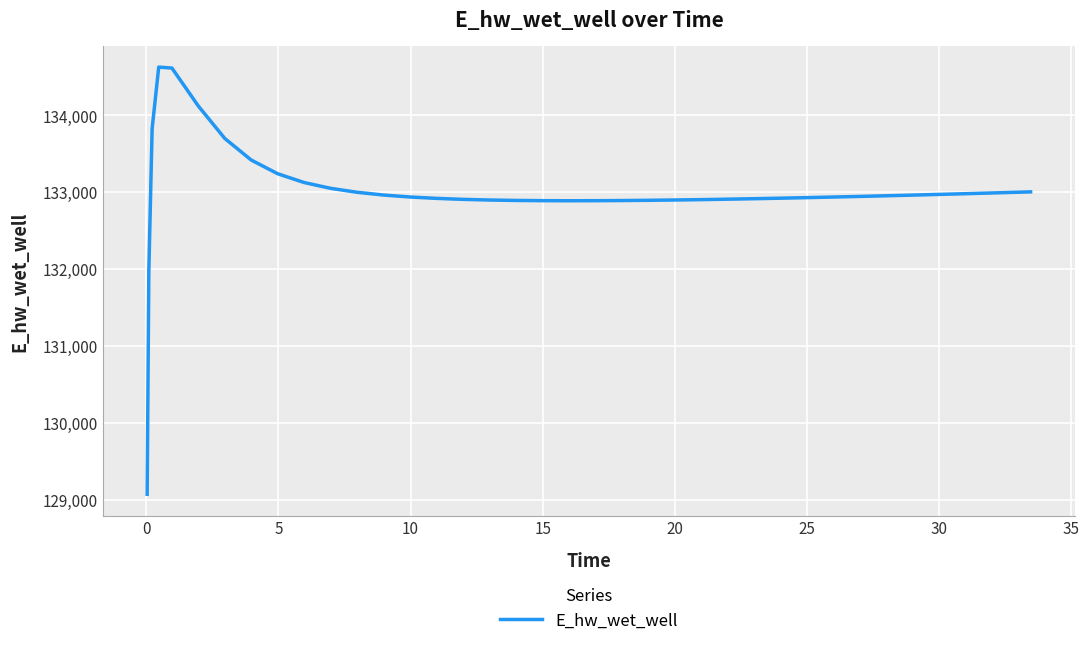

What is the sum of all values?

5319774.2